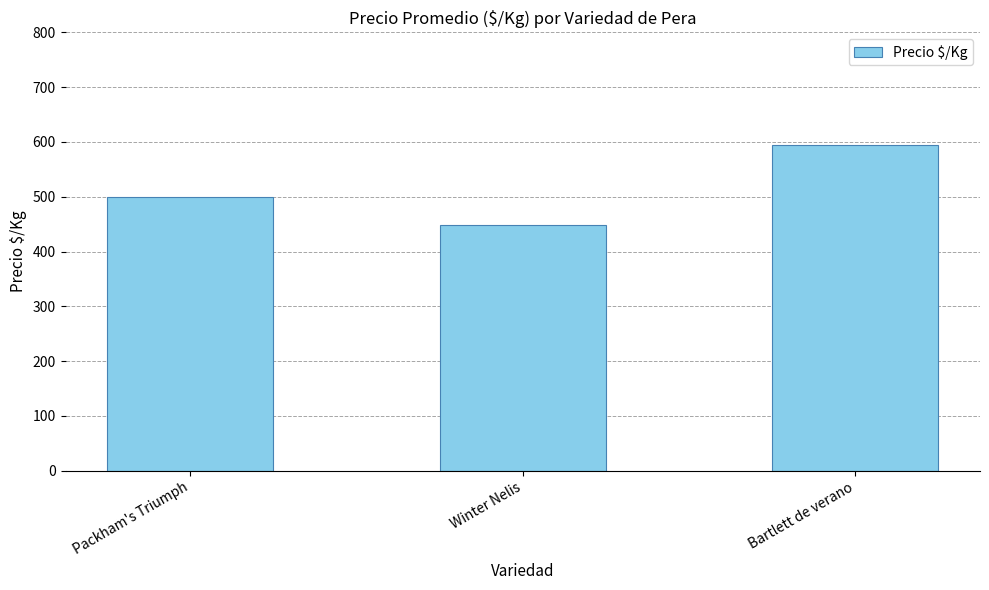

The value at Winter Nelis is 297. True or false?

False